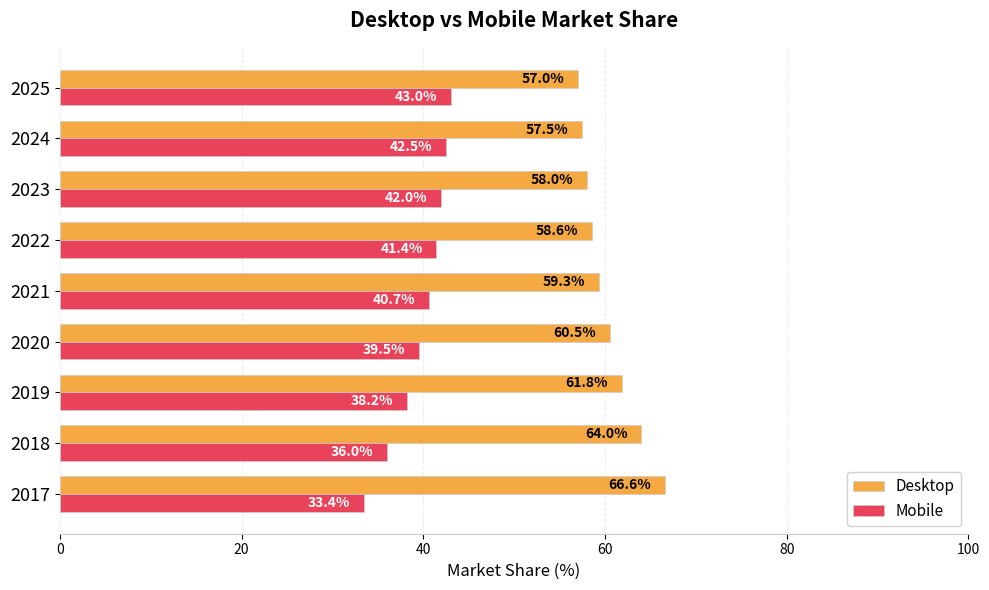

What is the sum of the Desktop values at 2025 and 2020?

117.5